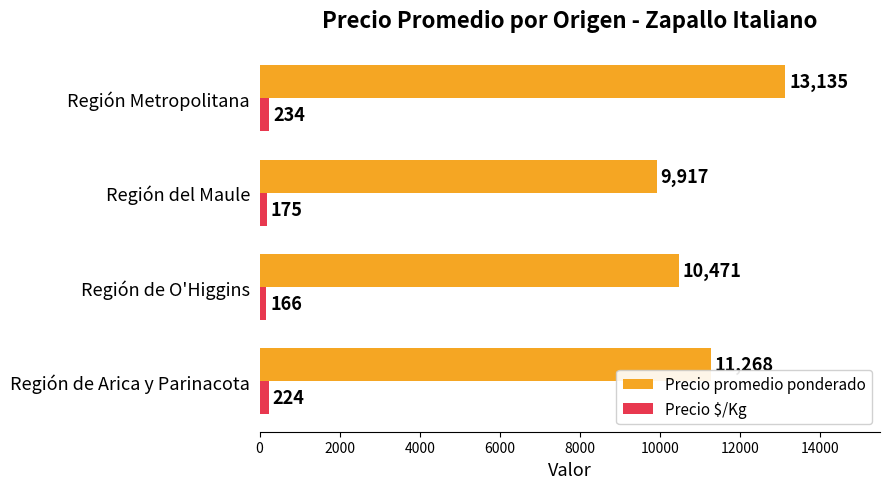

What is the average value of the Precio $/Kg series?

200